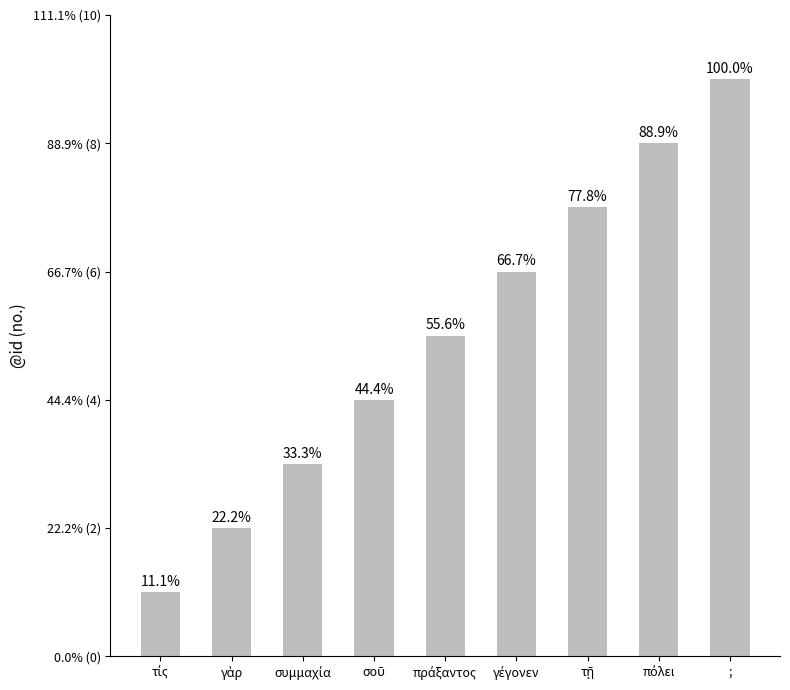

What is the sum of the values at γὰρ and γέγονεν?

8